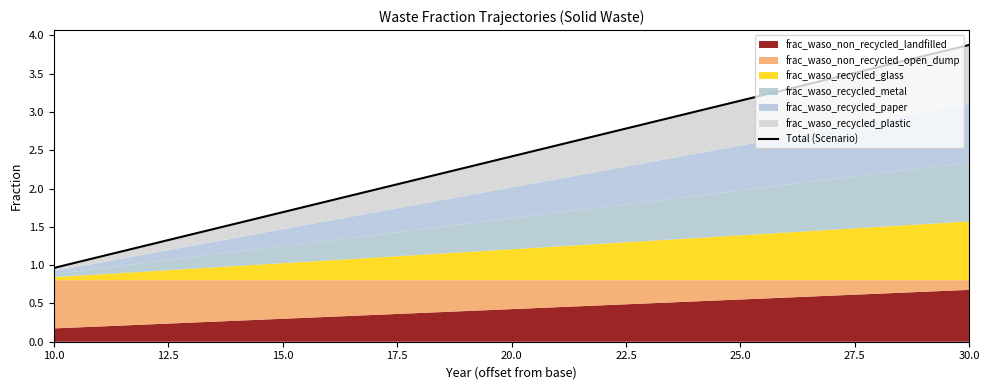

Reading left to right, transcribe all the data shown in this chart.

1.0	1.1	1.3	1.4	1.5	1.7	1.8	2.0	2.1	2.3	2.4	2.6	2.7	2.9	3.0	3.1	3.3	3.4	3.6	3.7	3.9